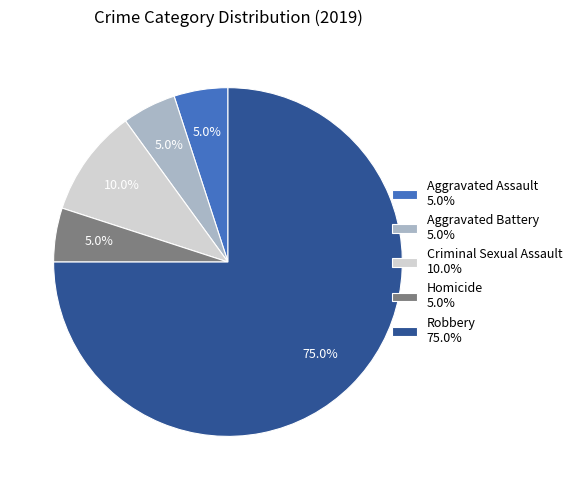

To the nearest percent, what is the combined percentage of Aggravated Assault and Homicide?

10%